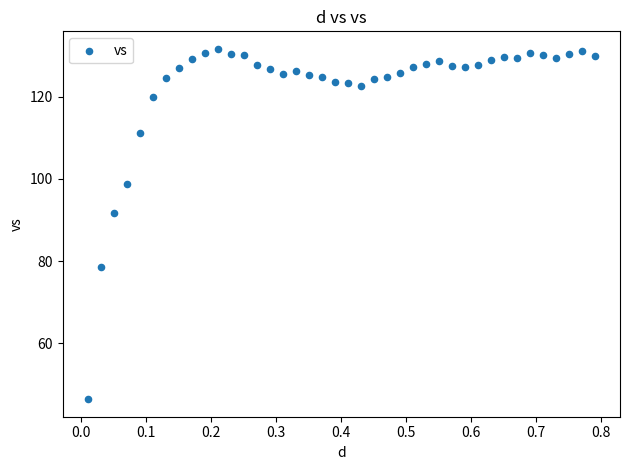

What is the range of X values (max minus min)?

0.8